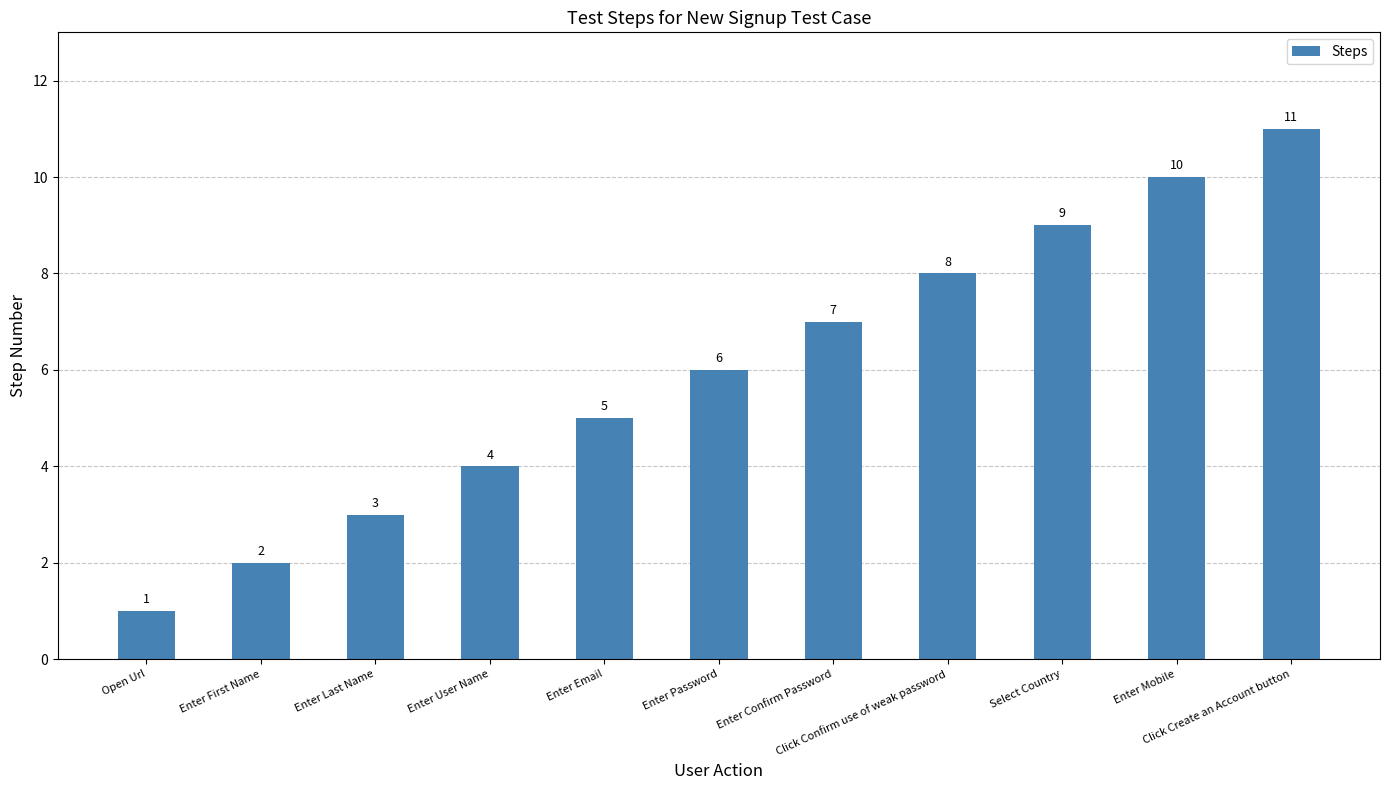

What is the difference between the values at Enter Email and Click Confirm use of weak password?

3